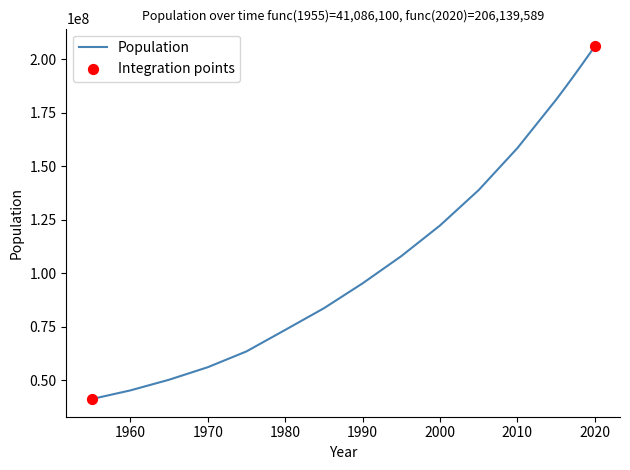

What is the maximum value shown in the chart?

206139589